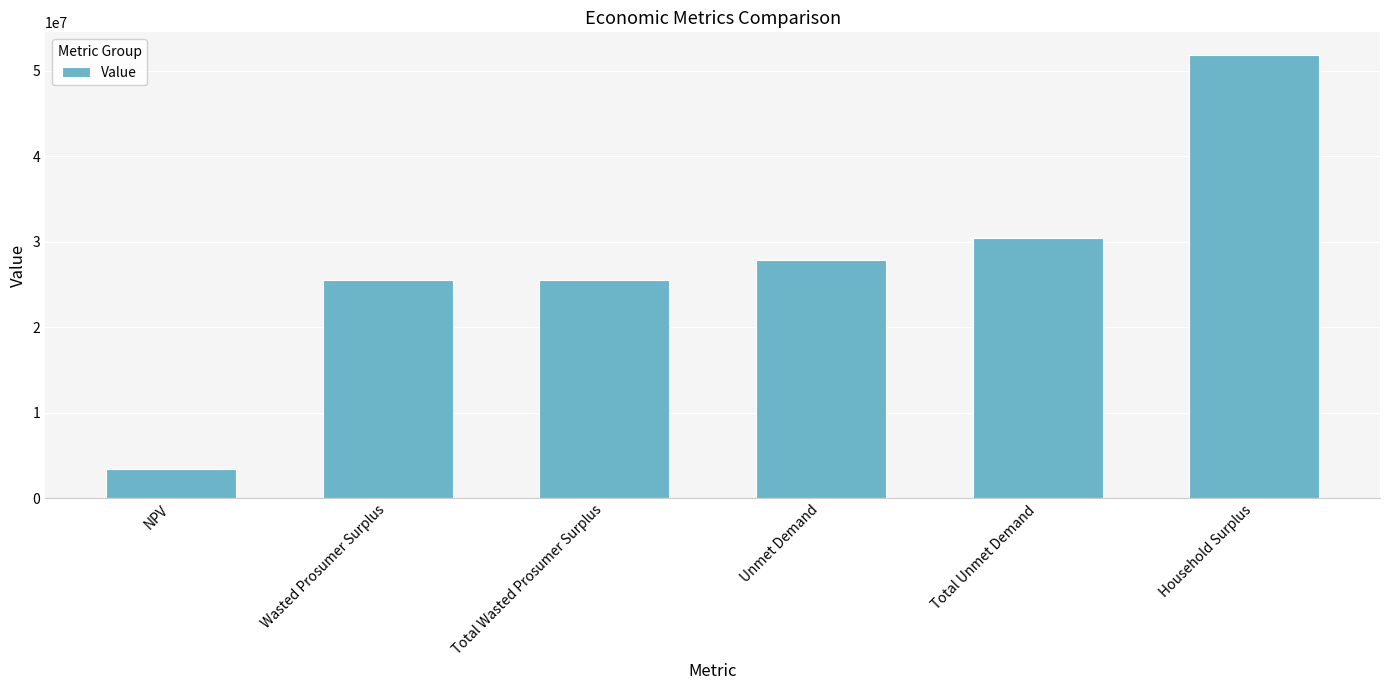

What is the difference between the maximum and second lowest values?

26414434.1